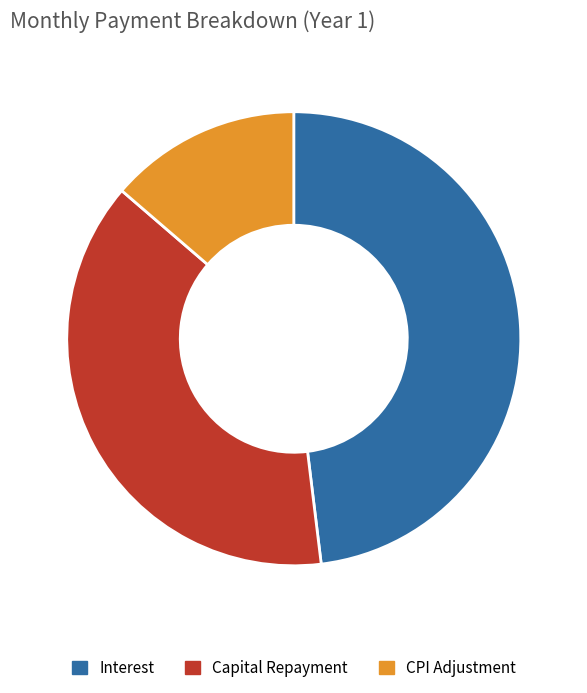

Between Interest and Capital Repayment, which is larger?

Interest